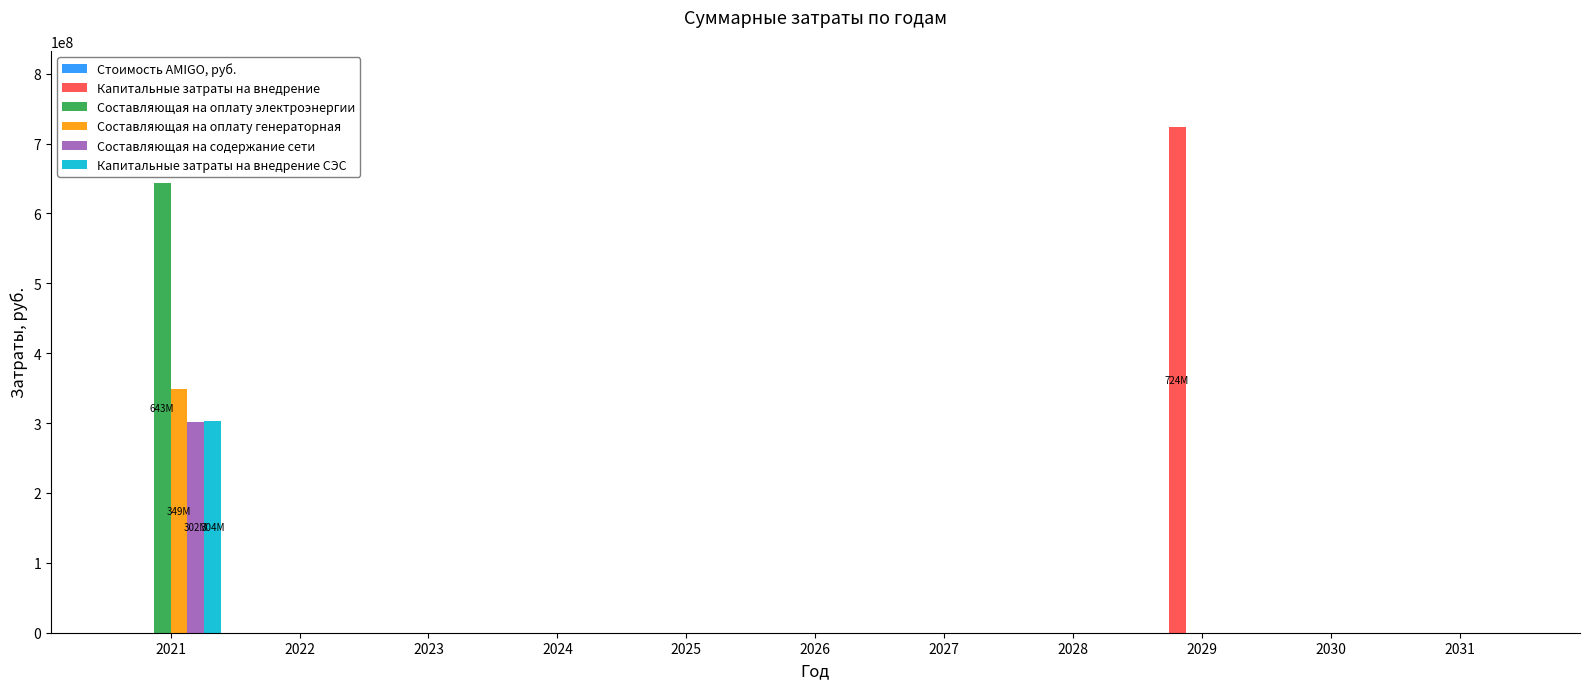

How many categories are shown in the chart?

11